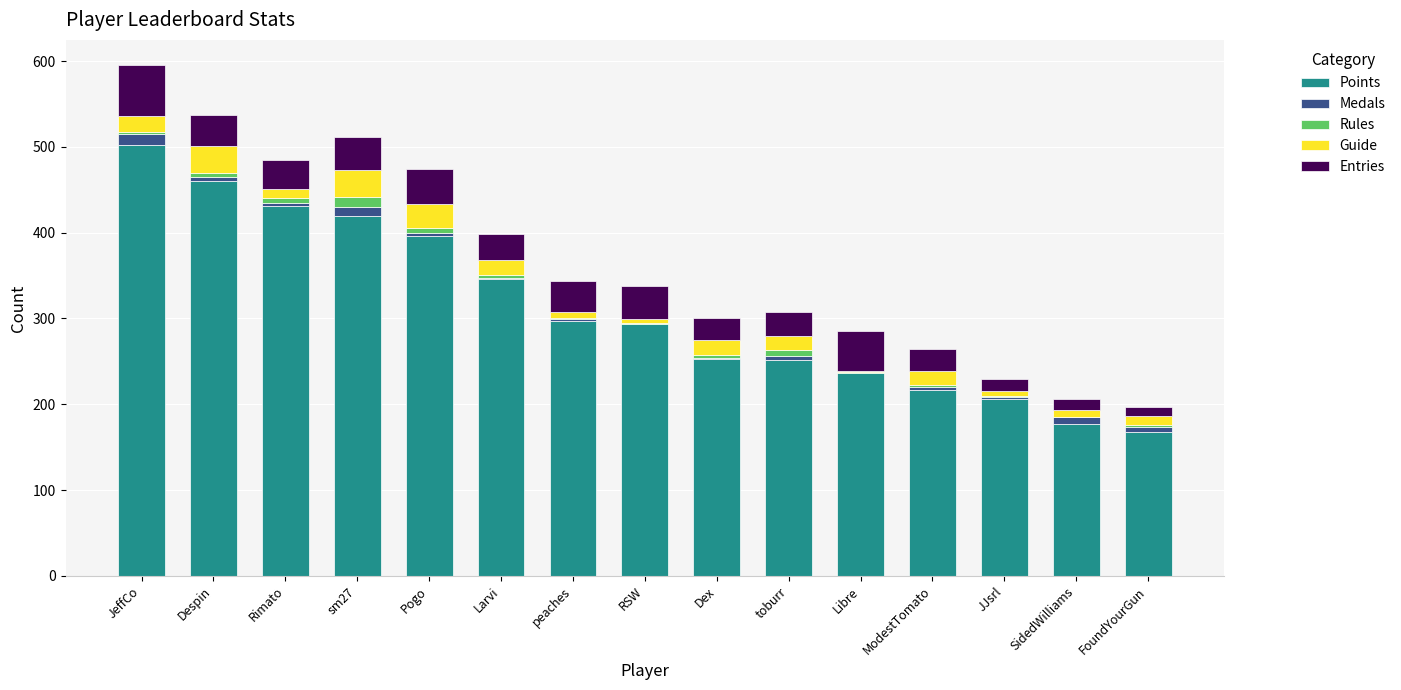

The Points series shows 217 at ModestTomato. True or false?

True